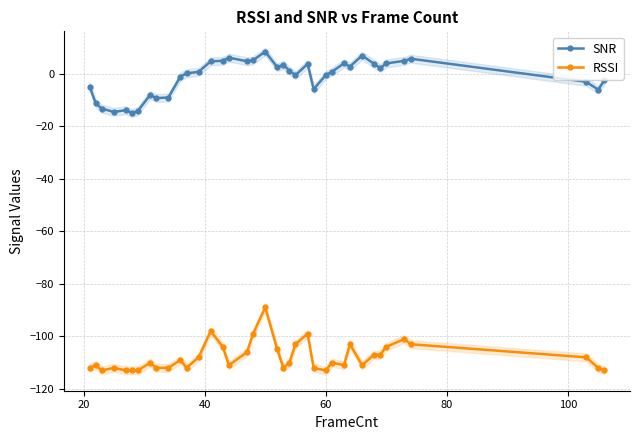

How many lines are shown in the chart?

2